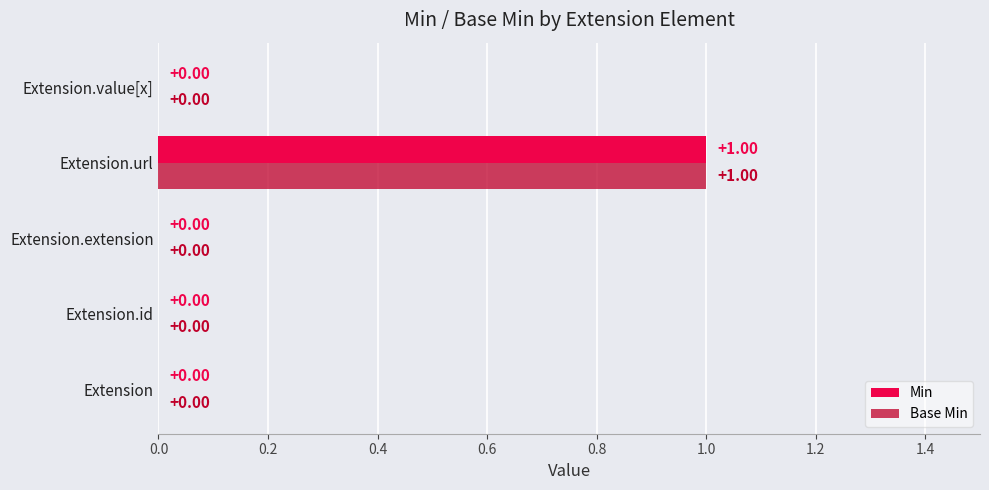

Which category has the highest value in the Min series?

Extension.url